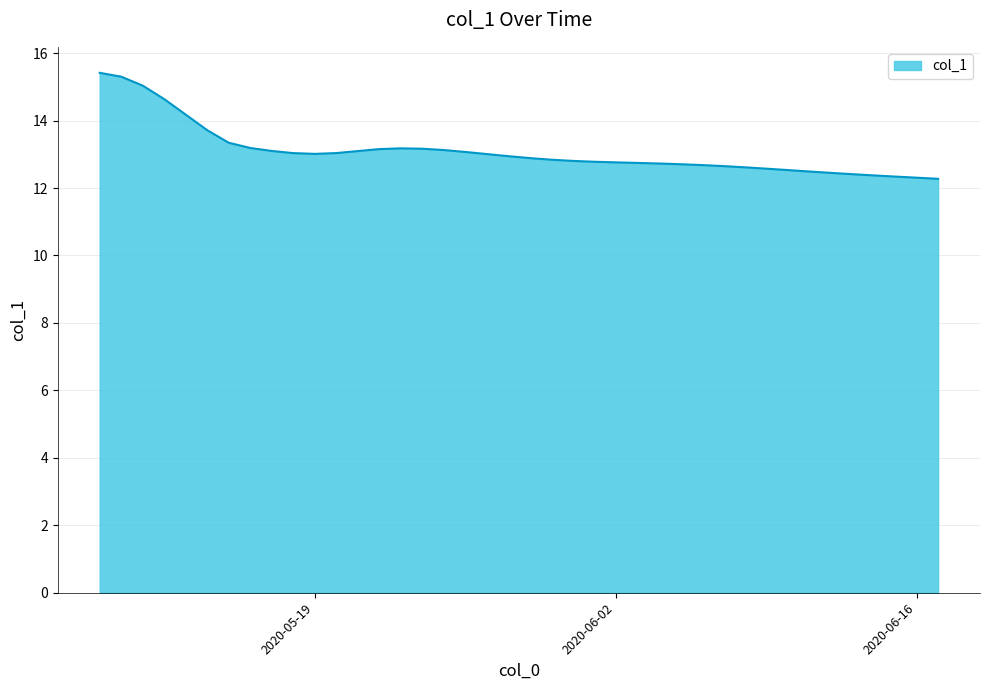

What is the smallest value displayed?

12.3